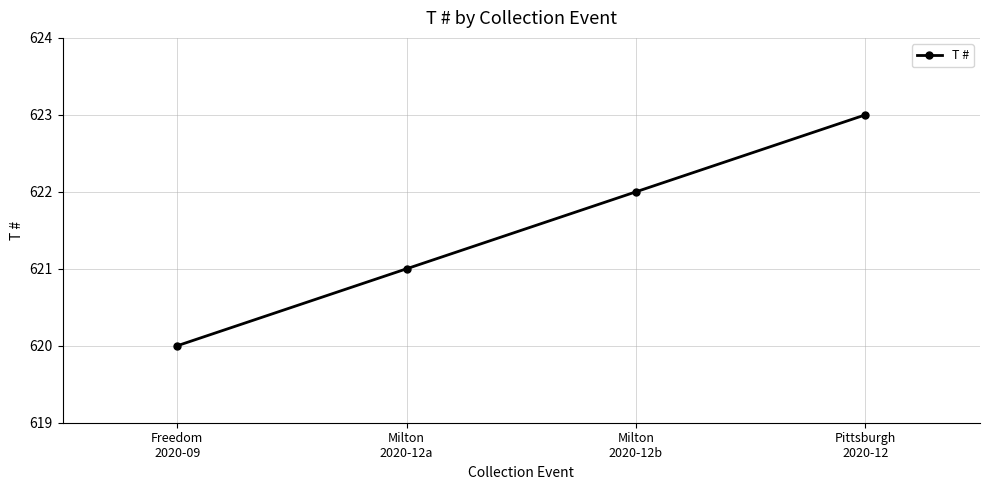

What value does the data have at Freedom
2020-09?

620